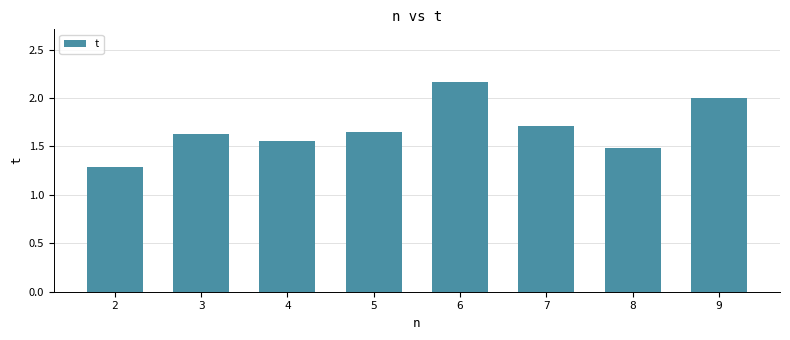

Approximately how many times larger is the value at 8 compared to 9?

0.7